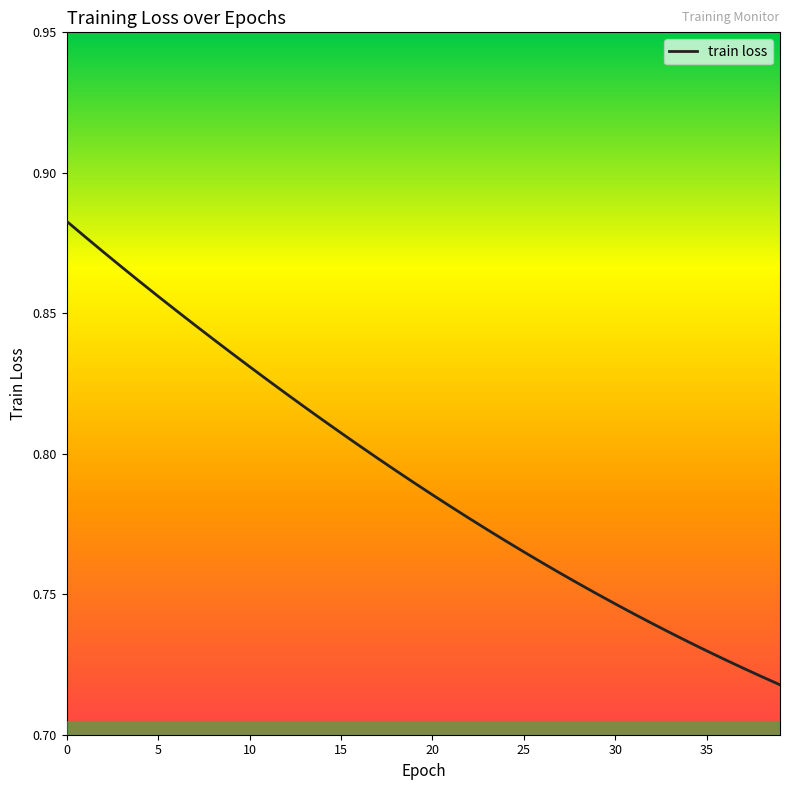

Does the chart display data point markers on the line(s)?

No